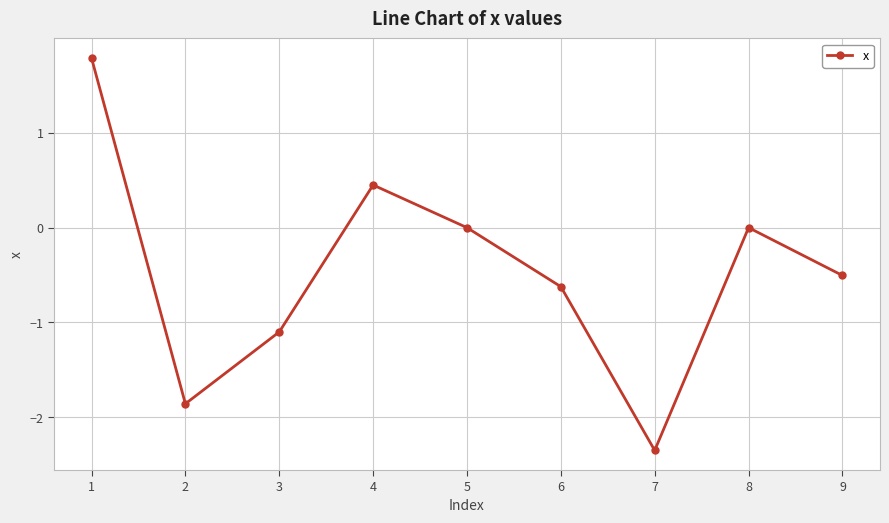

What is the value of the 3rd point from the left?

-1.1